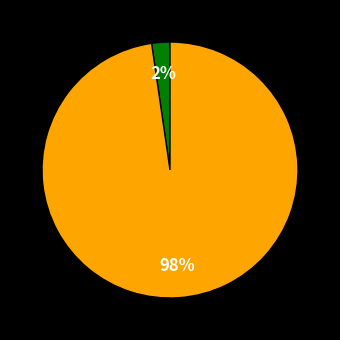

How many slices are in this pie chart?

2